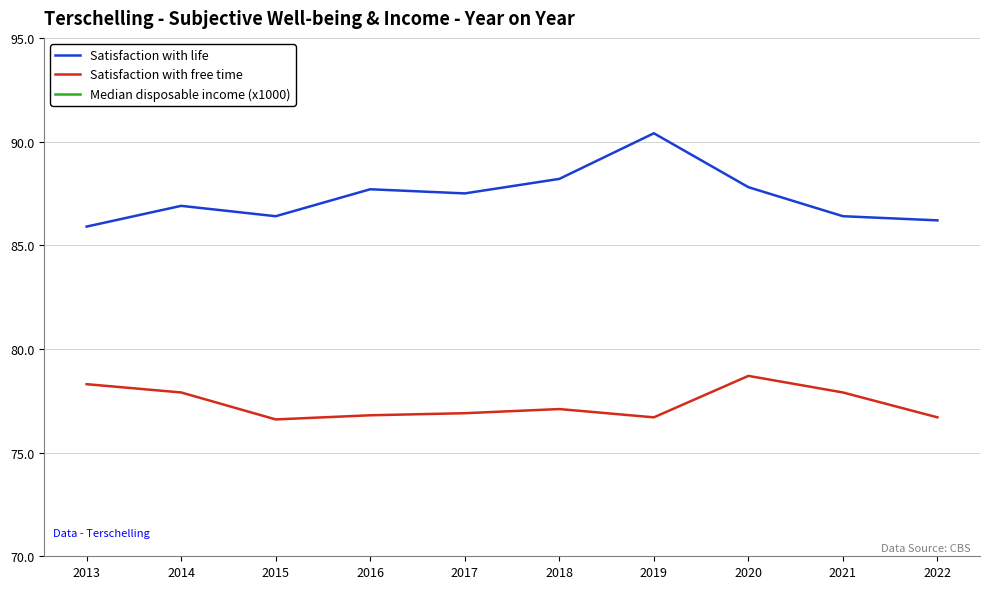

What are all the series names shown in the legend?

Satisfaction with life, Satisfaction with free time, Median disposable income (x1000)